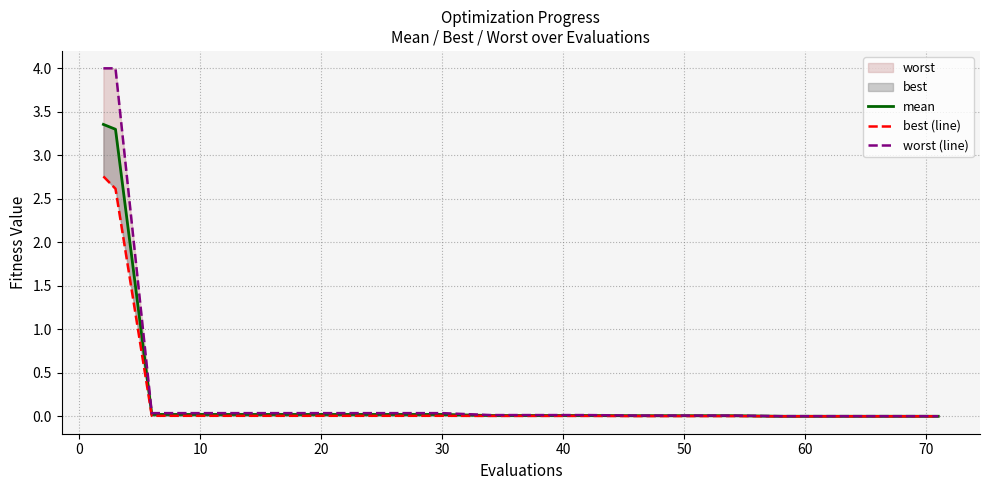

How many lines are shown in the chart?

3